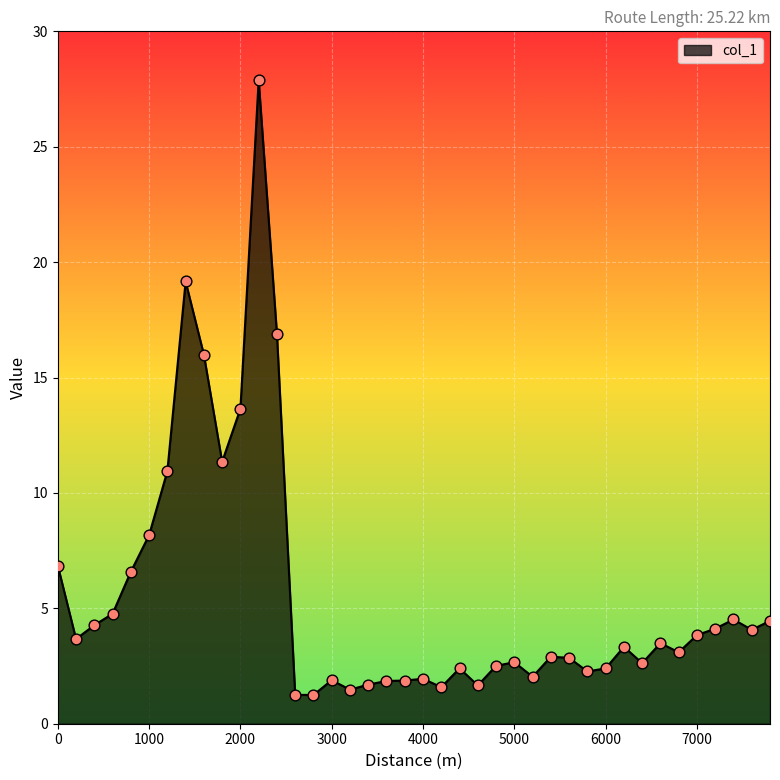

What is the minimum value shown in the chart?

1.2